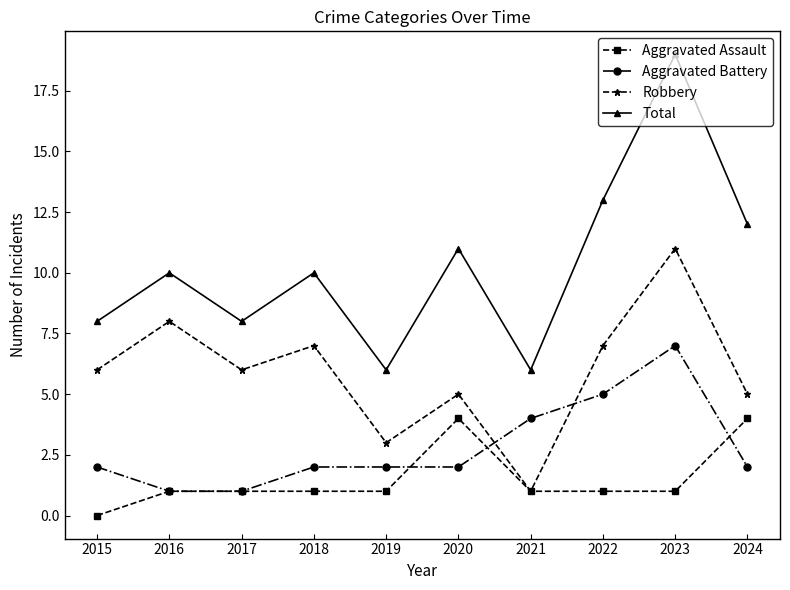

How many lines are shown in the chart?

4